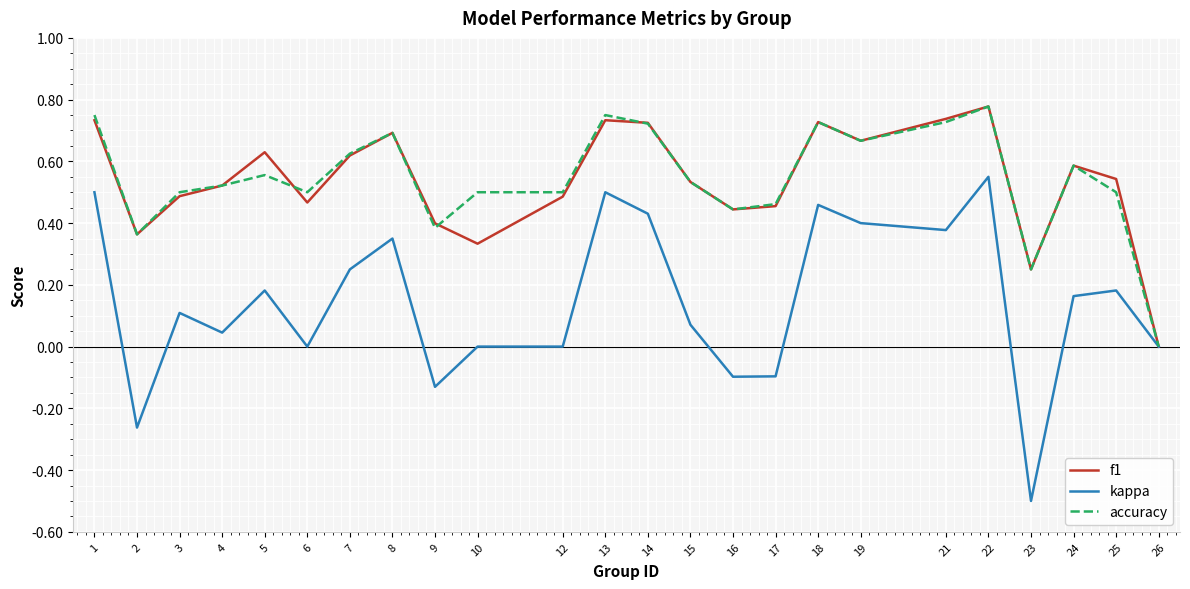

How many lines are shown in the chart?

3